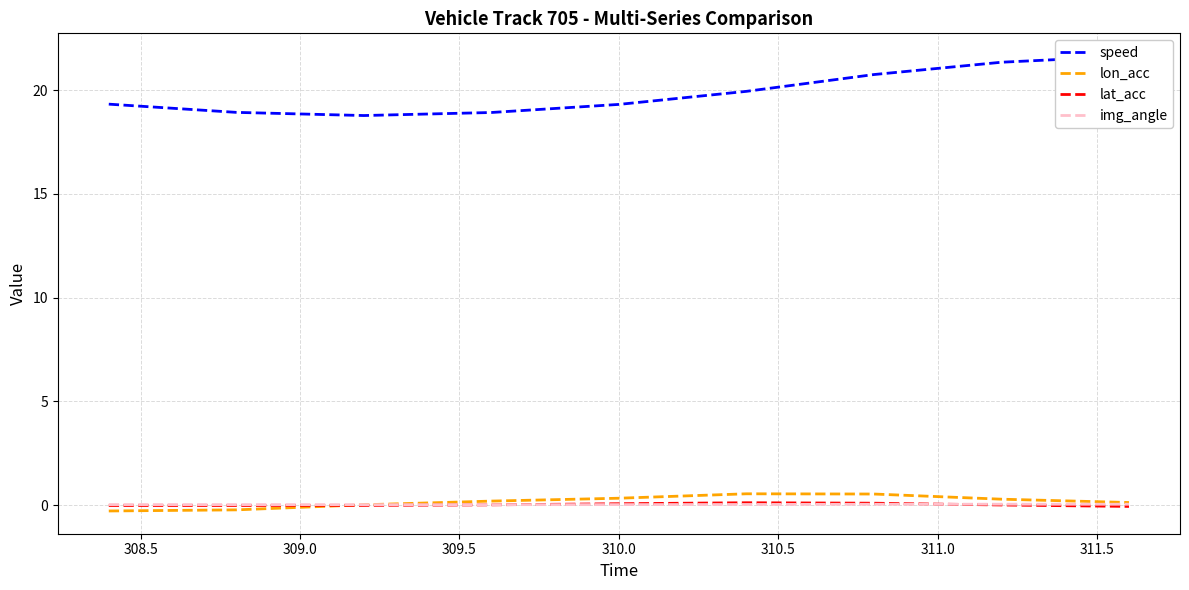

Where does the lat_acc series first go above 0?

309.5